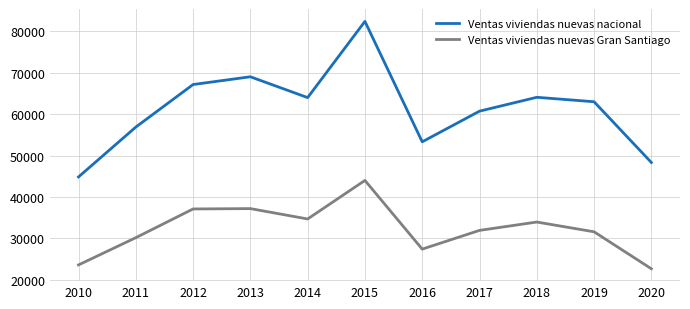

What value does the Ventas viviendas nuevas Gran Santiago series have at 2011?

30173